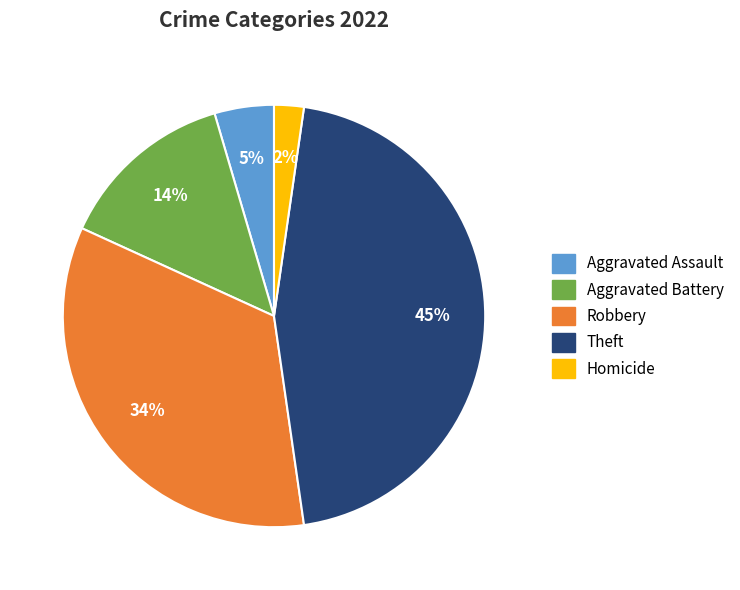

Count the number of slices in the pie.

5